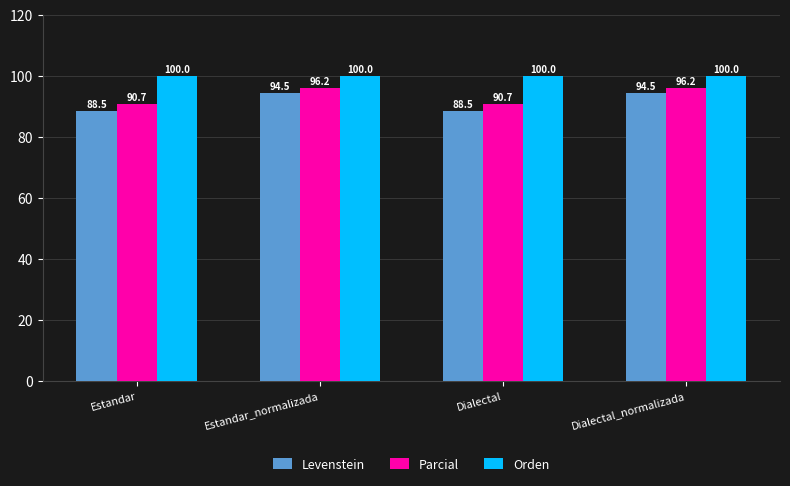

What is the approximate value of Levenstein at Dialectal?

88.5